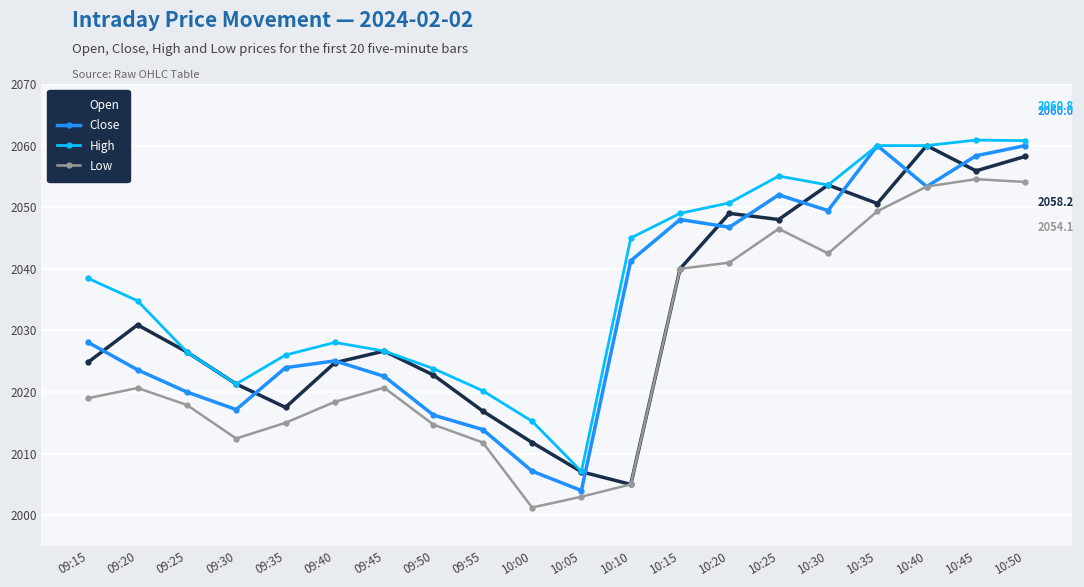

What is the maximum value for High?

2060.9